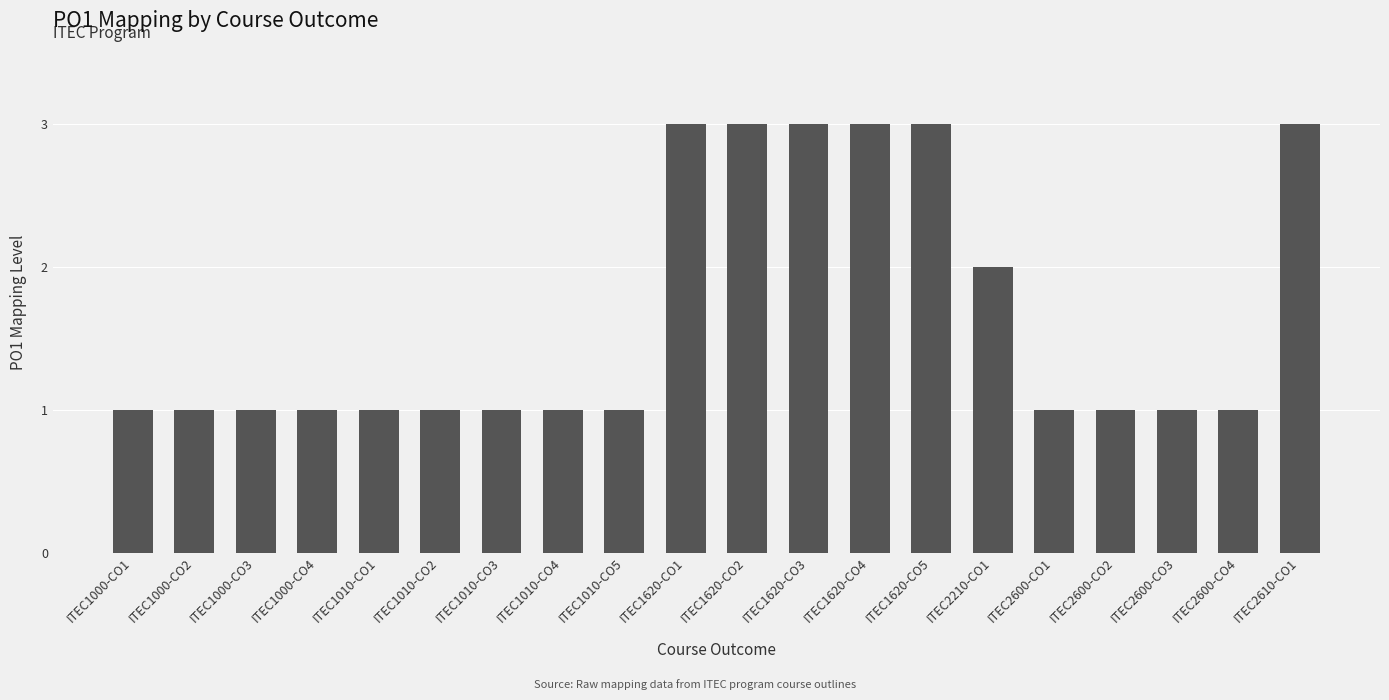

What is the label of the 15th bar from the right?

ITEC1010-CO2